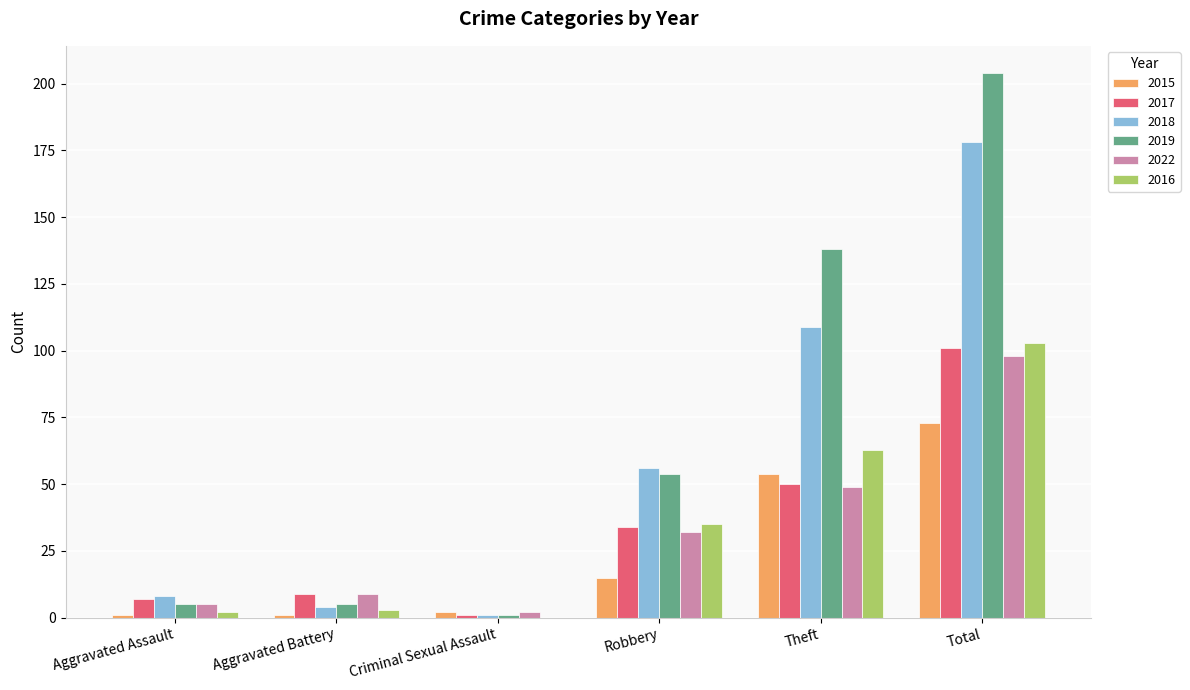

Which series changed the most between Robbery and Total?

2019